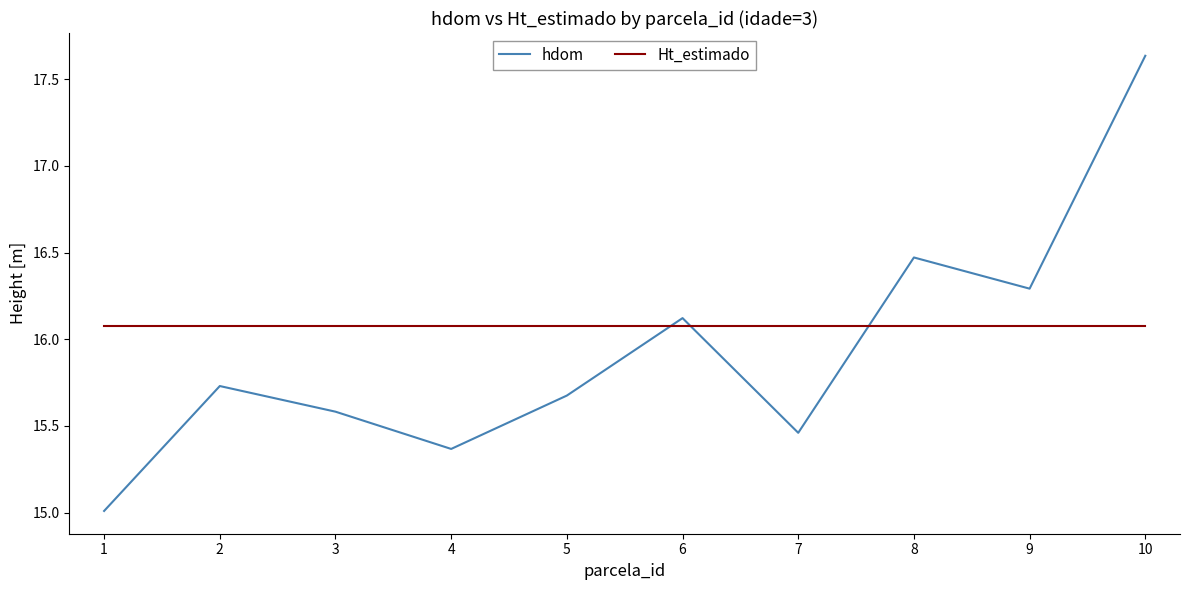

True or false: hdom and Ht_estimado cross at least once.

True